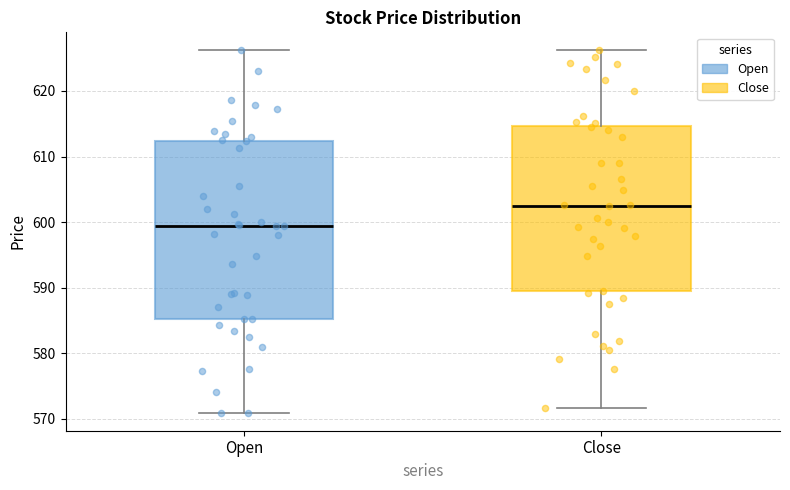

Which box is the tallest, from its lower edge to its upper edge?

Open